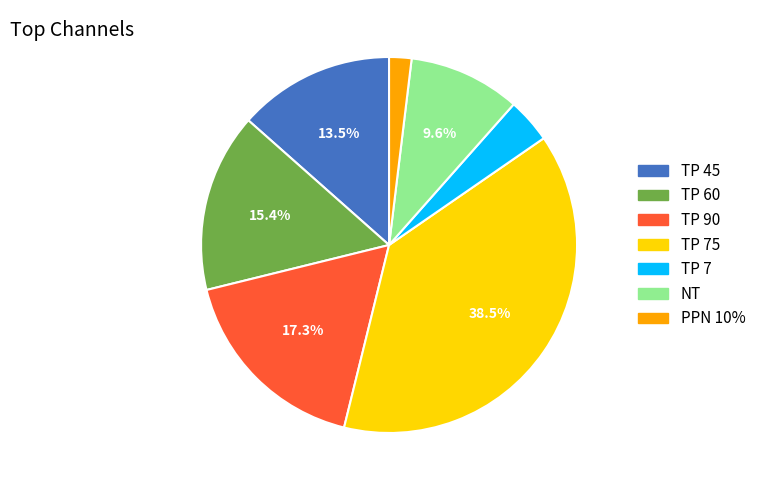

Does any single category account for the majority?

No